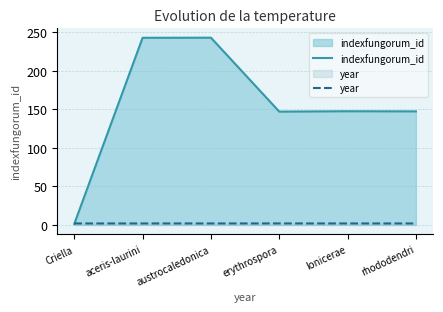

Does the chart display data point markers on the line(s)?

No